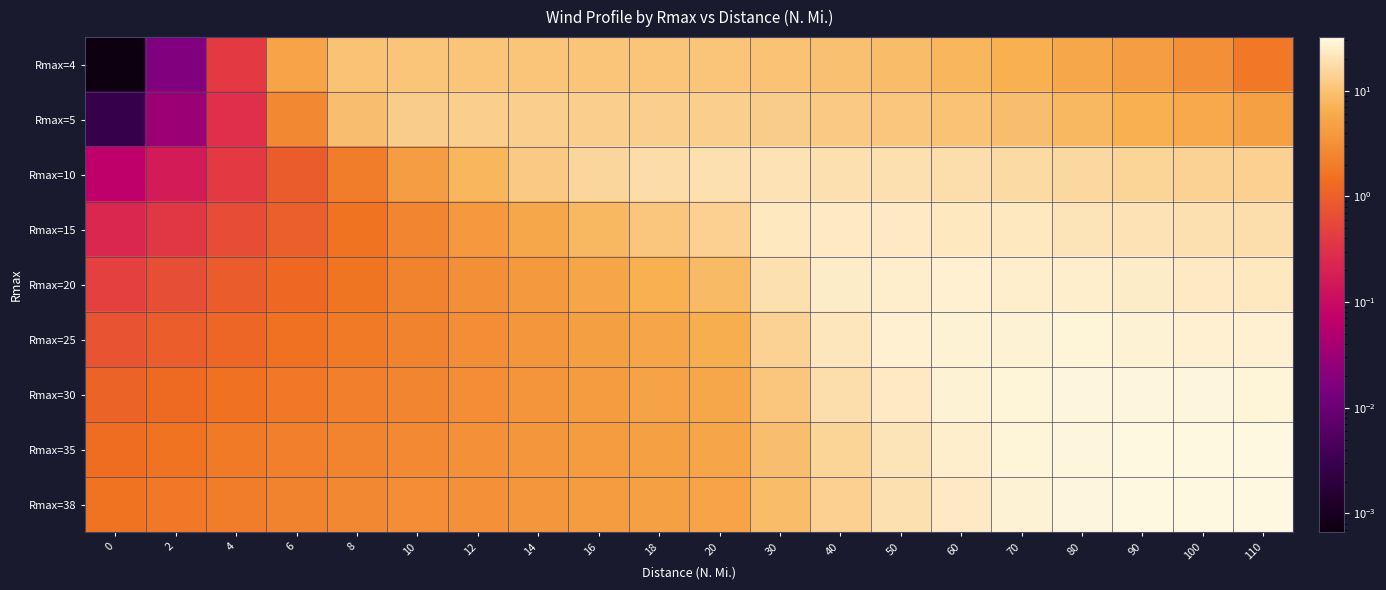

Reading left to right, transcribe all the data shown in this chart.

Rmax=4: 0=0.0	2=0.0	4=0.4	6=5.2	8=10.3	10=10.7	12=10.7	14=10.7	16=10.7	18=10.6	20=10.6	30=10.2	40=9.6	50=8.8	60=7.9	70=6.8	80=5.6	90=4.4	100=3.1	110=1.8
Rmax=5: 0=0.0	2=0.0	4=0.3	6=2.6	8=9.3	10=12.4	12=12.8	14=12.9	16=12.9	18=12.8	20=12.8	30=12.5	40=11.9	50=11.1	60=10.2	70=9.2	80=8.1	90=7.0	100=5.8	110=4.8
Rmax=10: 0=0.1	2=0.2	4=0.4	6=0.9	8=2.0	10=4.3	12=7.9	14=12.1	16=15.6	18=17.7	20=18.8	30=19.6	40=19.3	50=18.6	60=17.8	70=16.9	80=15.9	90=15.0	100=14.2	110=13.5
Rmax=15: 0=0.2	2=0.4	4=0.6	6=1.0	8=1.6	10=2.5	12=3.8	14=5.7	16=8.1	18=10.9	20=13.7	30=22.2	40=23.4	50=23.4	60=22.8	70=22.0	80=21.1	90=20.1	100=19.2	110=18.4
Rmax=20: 0=0.5	2=0.6	4=0.9	6=1.2	8=1.7	10=2.3	12=3.1	14=4.1	16=5.3	18=6.8	20=8.6	30=18.9	40=24.5	50=26.0	60=26.3	70=25.9	80=25.2	90=24.3	100=23.3	110=22.4
Rmax=25: 0=0.8	2=0.9	4=1.2	6=1.5	8=1.9	10=2.4	12=2.9	14=3.6	16=4.4	18=5.4	20=6.6	30=14.2	40=21.9	50=26.1	60=27.7	70=28.3	80=28.3	90=27.8	100=27.0	110=26.2
Rmax=30: 0=1.1	2=1.3	4=1.5	6=1.8	8=2.1	10=2.5	12=3.0	14=3.5	16=4.2	18=4.9	20=5.7	30=11.2	40=18.0	50=23.9	60=27.4	70=29.1	80=29.8	90=30.1	100=29.9	110=29.4
Rmax=35: 0=1.4	2=1.6	4=1.8	6=2.1	8=2.4	10=2.8	12=3.2	14=3.6	16=4.1	18=4.7	20=5.3	30=9.5	40=15.0	50=20.7	60=25.4	70=28.4	80=30.1	90=30.9	100=31.4	110=31.7
Rmax=38: 0=1.6	2=1.8	4=2.0	6=2.3	8=2.6	10=2.9	12=3.3	14=3.7	16=4.2	18=4.7	20=5.2	30=8.8	40=13.6	50=19.0	60=23.8	70=27.4	80=29.7	90=31.0	100=31.7	110=32.1